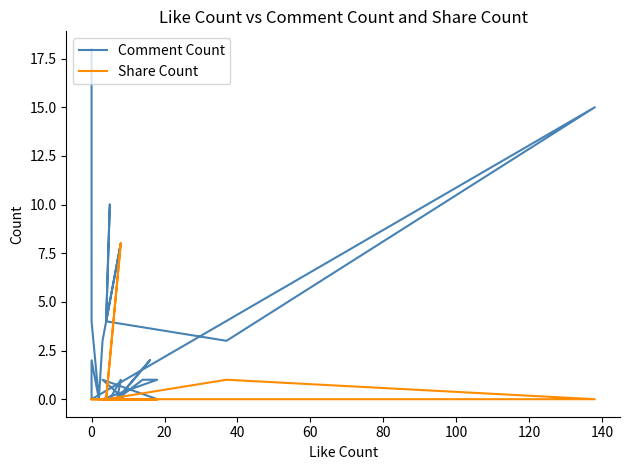

Which series has the widest spread of values?

Comment Count